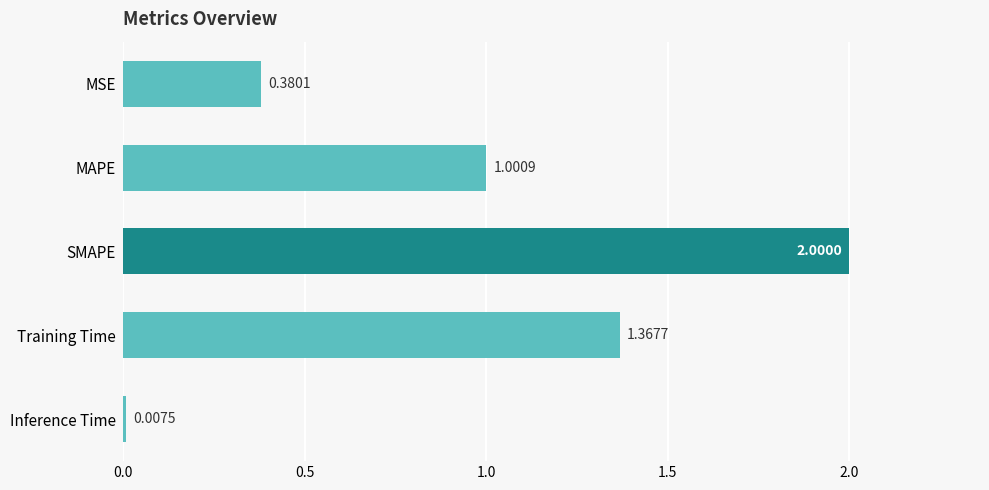

Between Inference Time and Training Time, which is larger?

Training Time